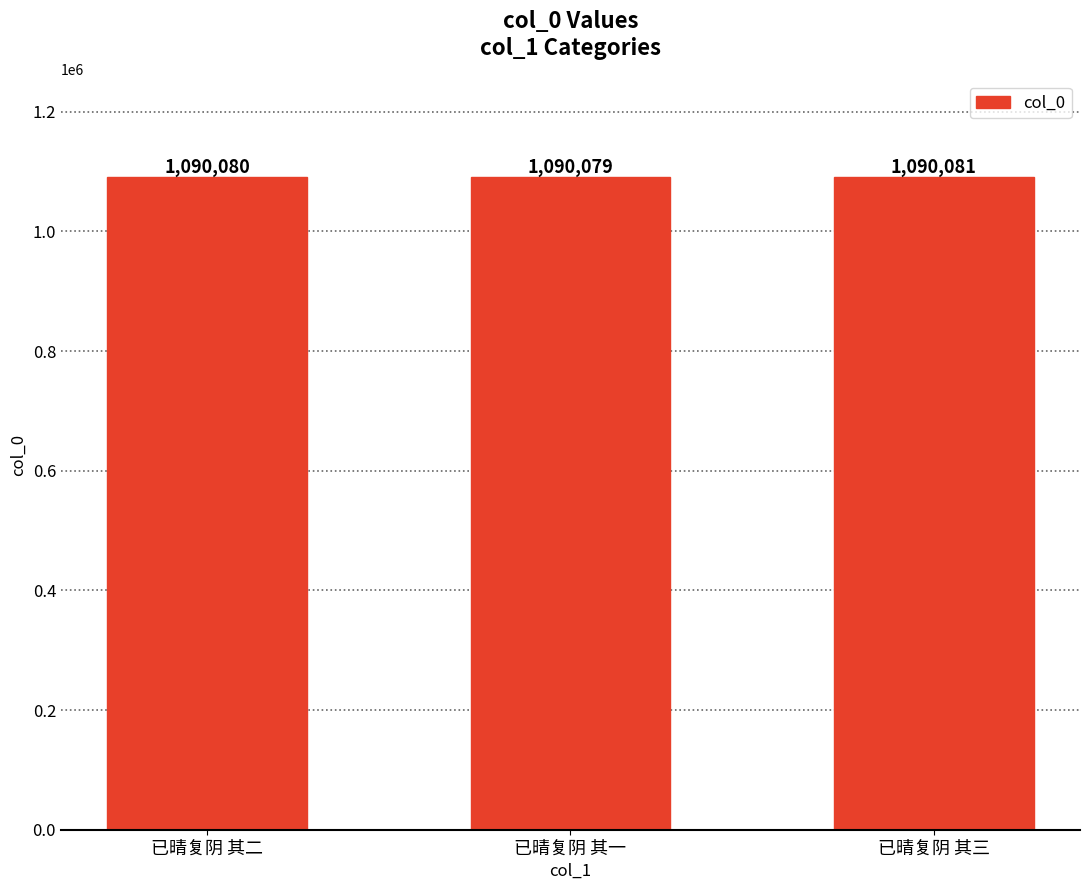

Between 已晴复阴 其三 and 已晴复阴 其二, which is larger?

已晴复阴 其三